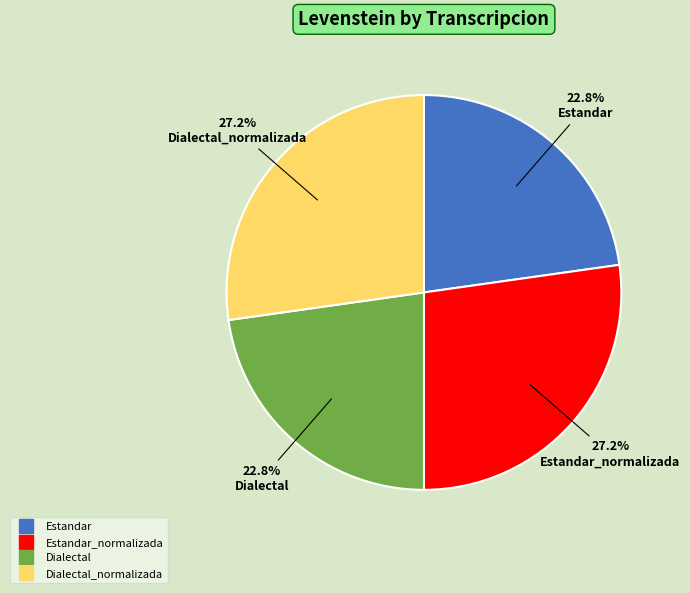

To the nearest percent, what is the average slice percentage?

25%